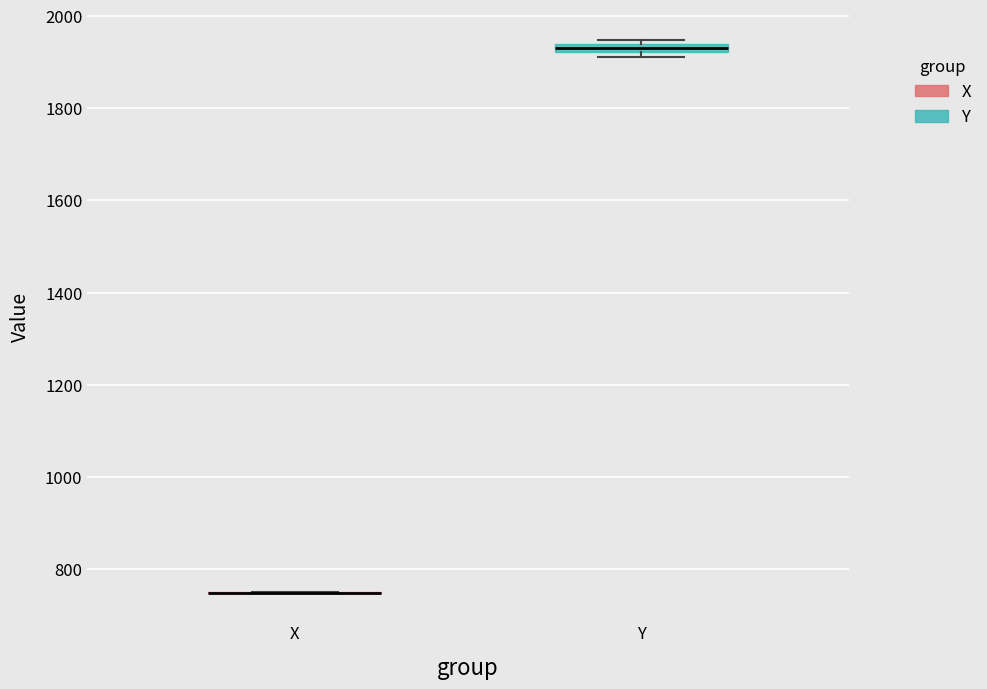

Where is the lower edge of the box for Y on the y-axis? The values are not printed on the chart, so give them approximately, as read against the axis.

1920